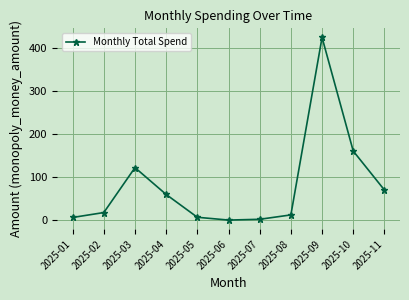

Which has a higher value, 2025-01 or 2025-10?

2025-10